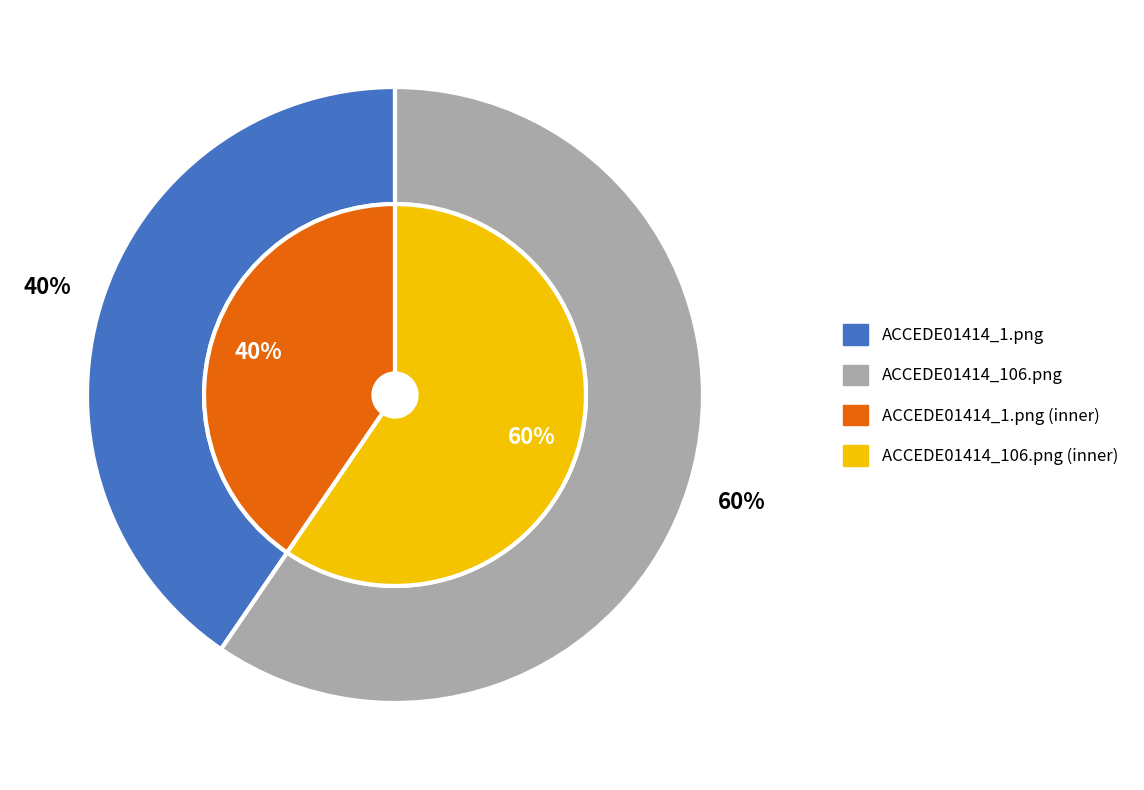

Is it true that ACCEDE01414_1.png is 40% of the pie?

True